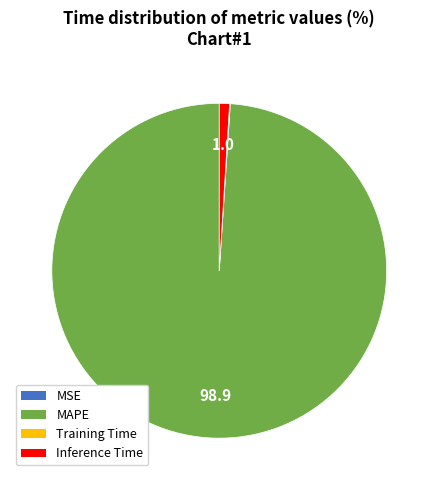

Which category accounts for the majority?

MAPE